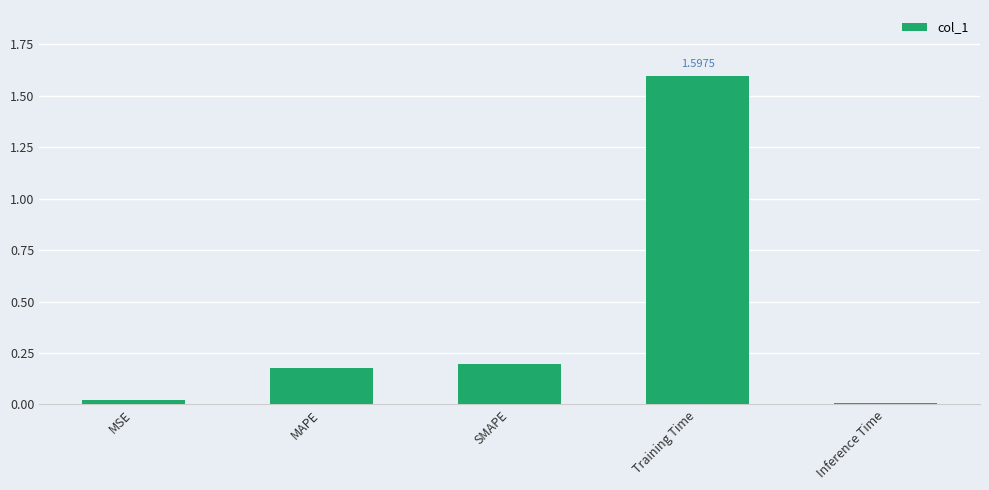

What is the label of the 3rd bar from the right?

SMAPE